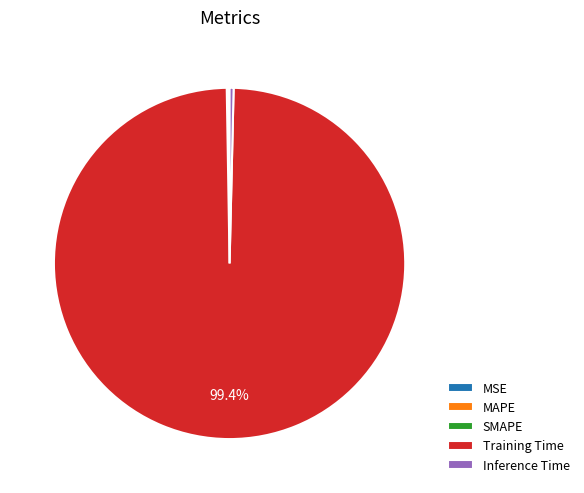

What is the largest slice in the pie chart?

Training Time